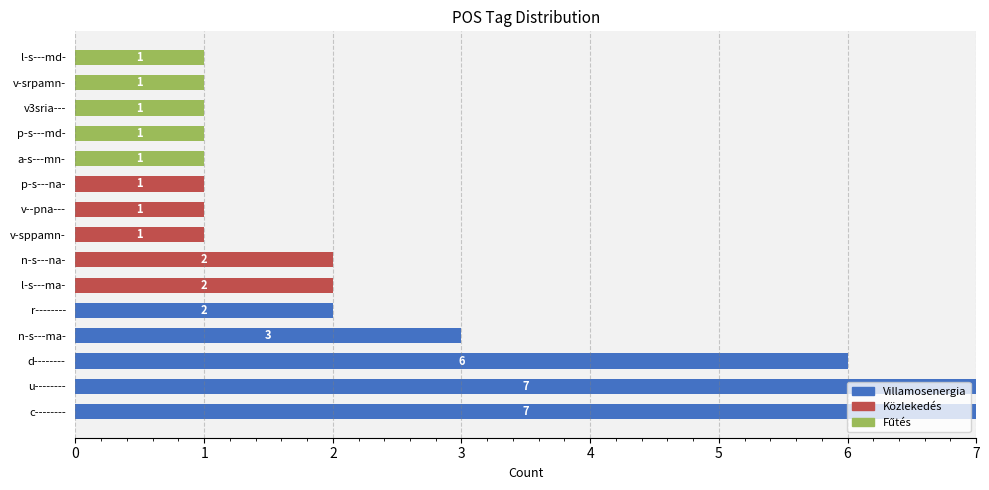

The Villamosenergia series shows -4 at v-sppamn-. True or false?

False